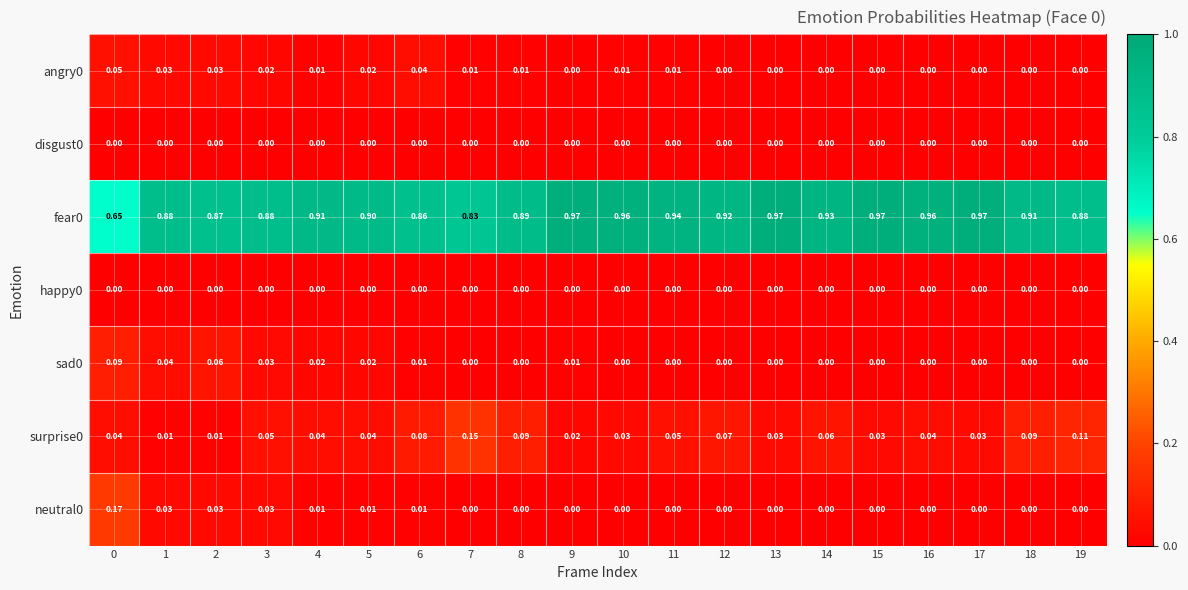

Is the value of angry0 at 3 greater than the value of disgust0 at 9?

Yes